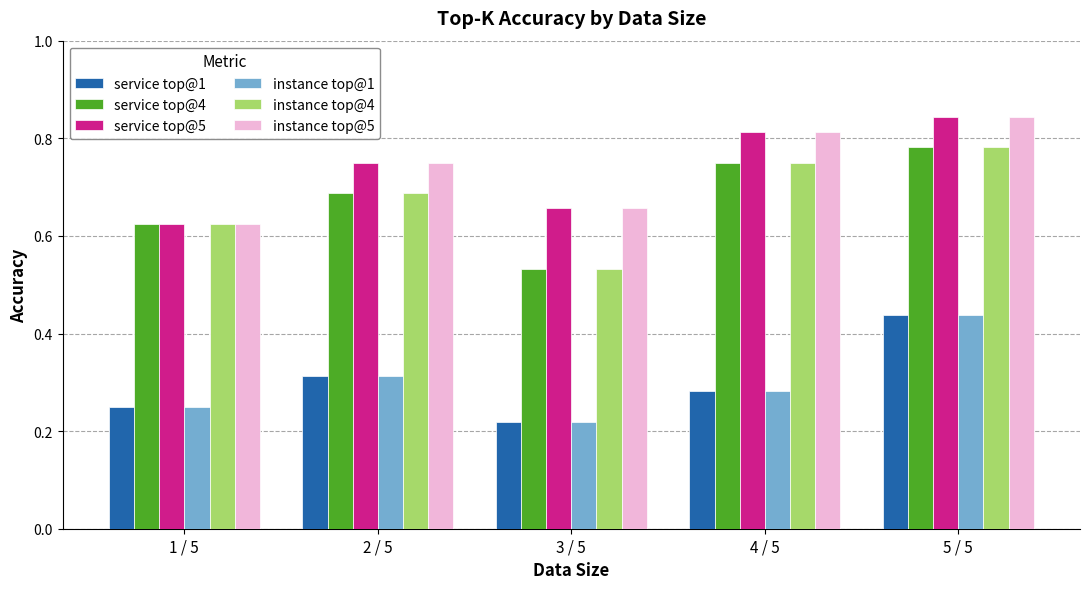

How many bars are there in total?

30